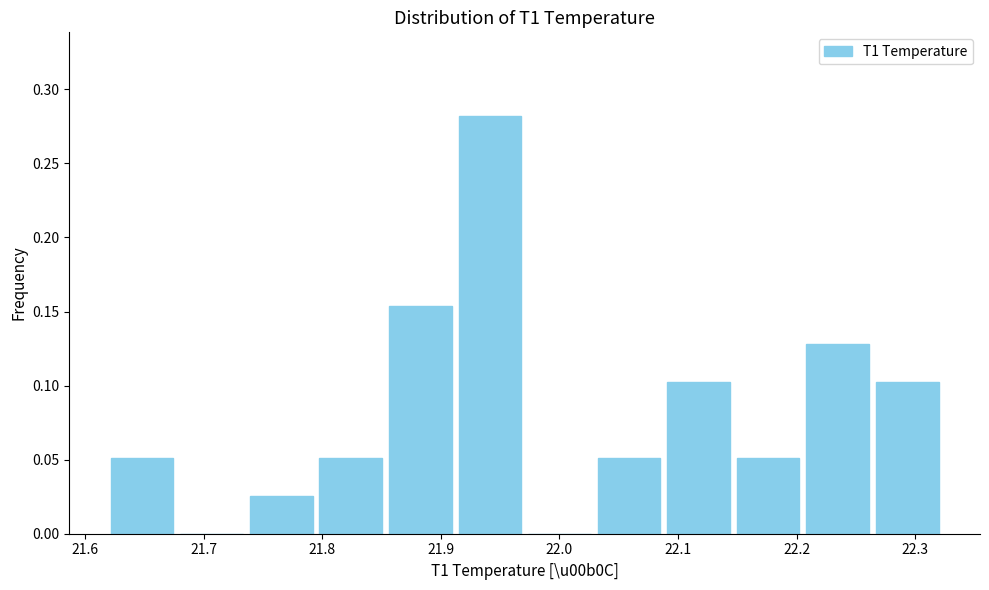

How tall is the bar that spans 22.03 to 22.09 on the x-axis? Neither the bar edges nor the heights are printed on the chart, so give them approximately, as read against the axes.

0.050